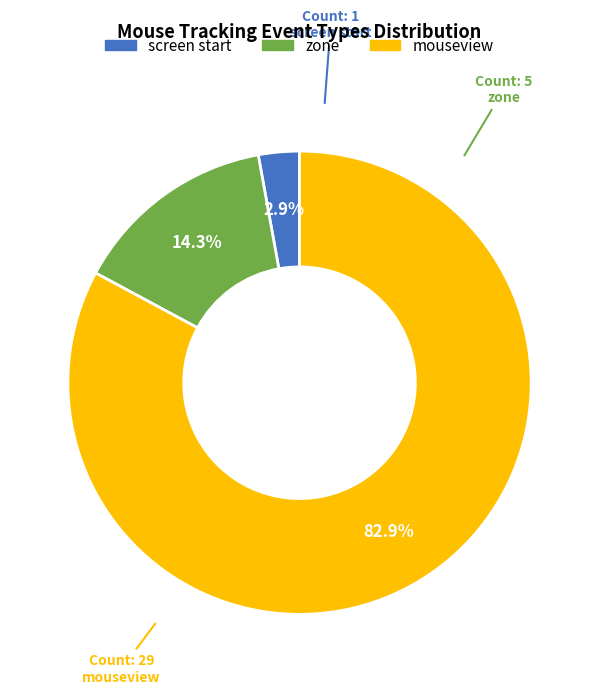

Between mouseview and screen start, which is larger?

mouseview